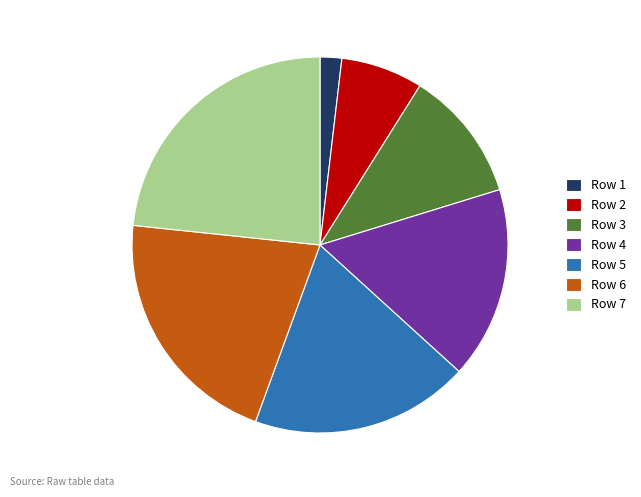

What is the ratio of the value at Row 7 to the value at Row 2?

3.3